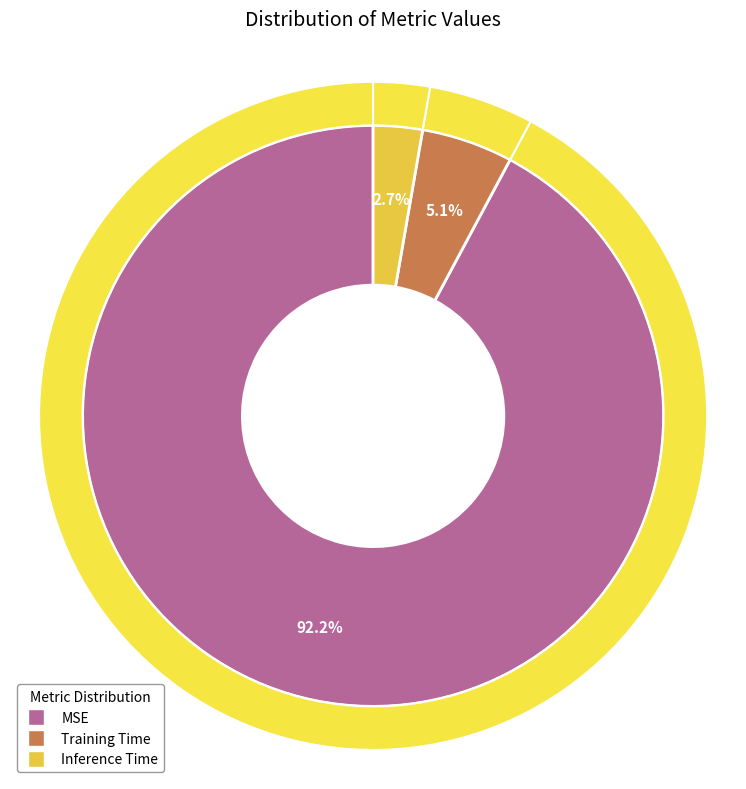

Which slice is the smallest?

Inference Time